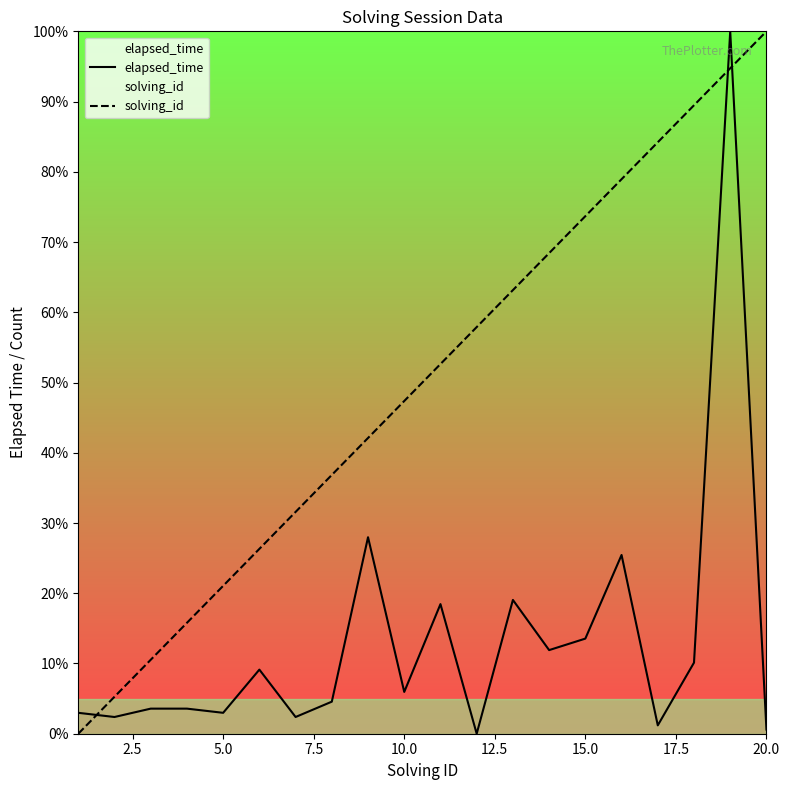

What is the sum of all solving_id values?

1000.0